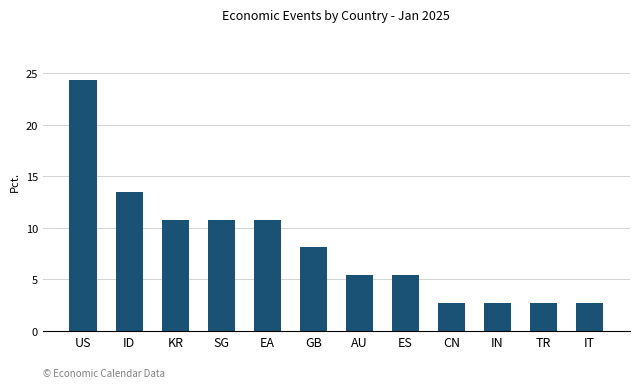

At which label does the data first exceed 8?

US